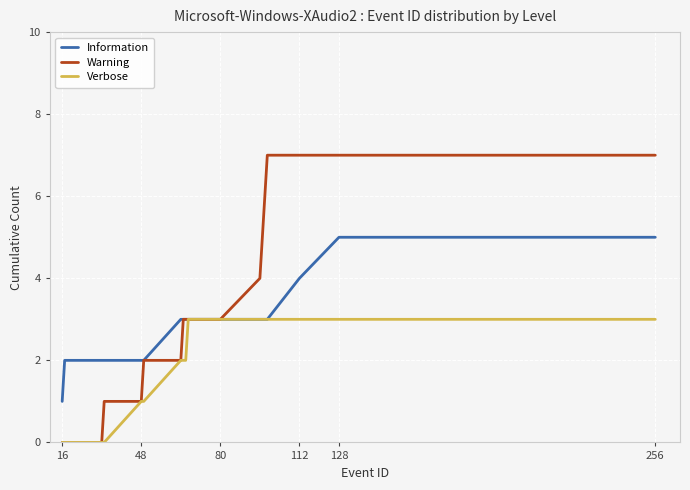

Count the Information values in the range 2 to 3.

14